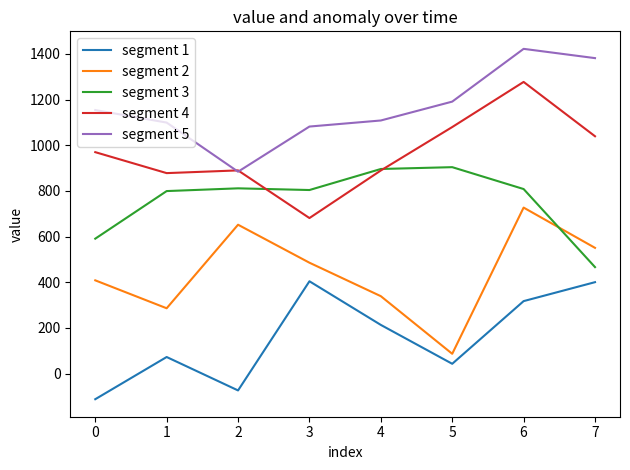

The segment 1 series shows 27.0 at 4. True or false?

False